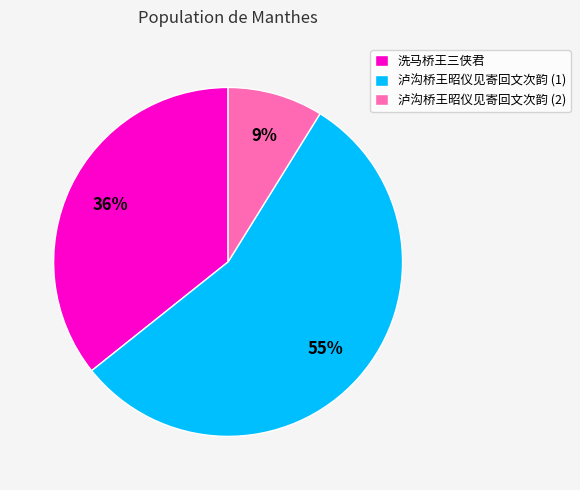

To the nearest percent, what is the combined percentage of 洗马桥王三侠君 and 泸沟桥王昭仪见寄回文次韵 (1)?

91%